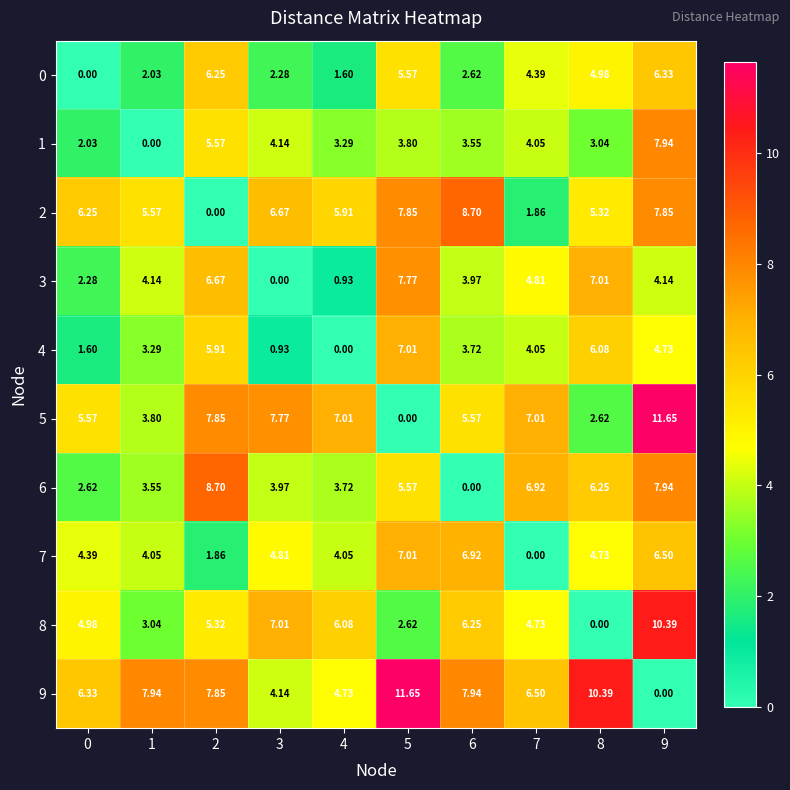

Is the value of 6 at 9 greater than the value of 2 at 3?

Yes